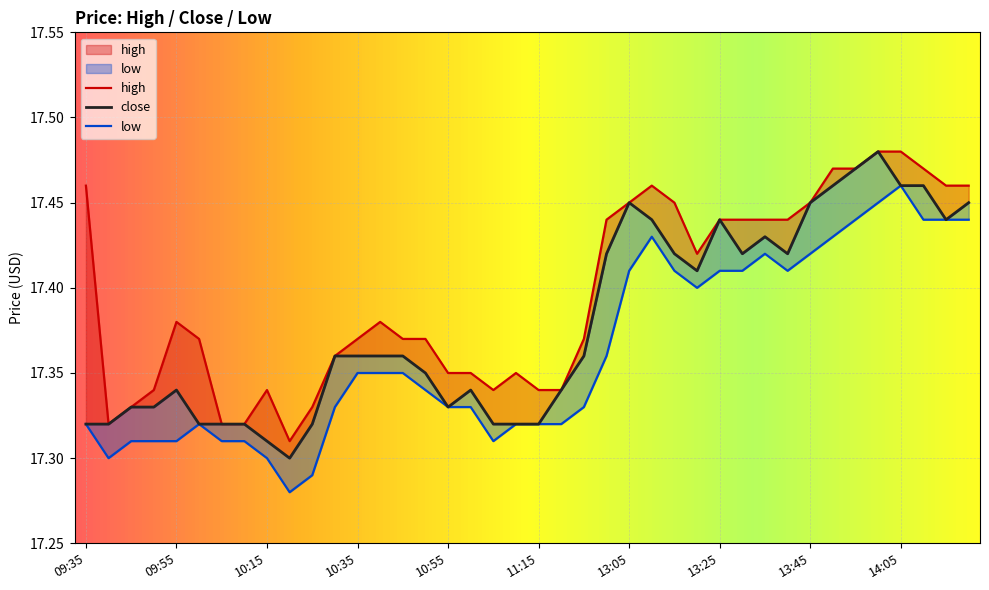

At how many categories does at least one series exceed 17?

40